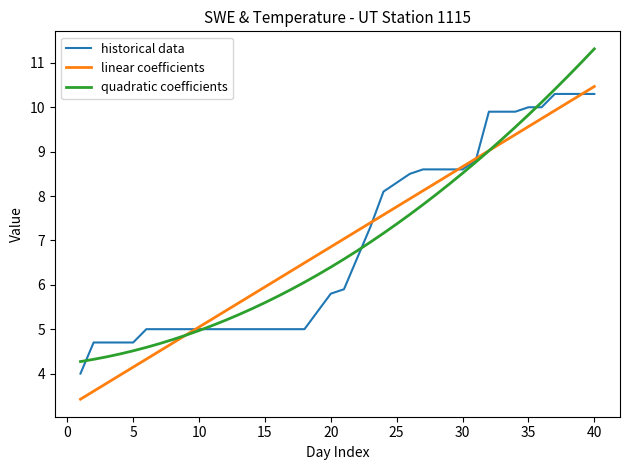

What is the highest value of the historical data series?

10.3